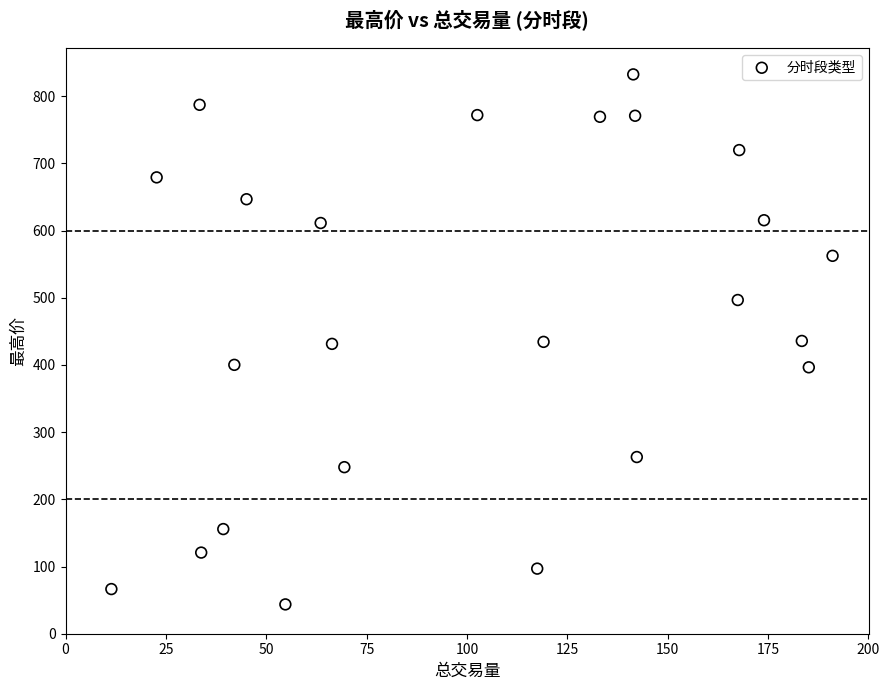

What is the range of Y values (max minus min)?

788.9